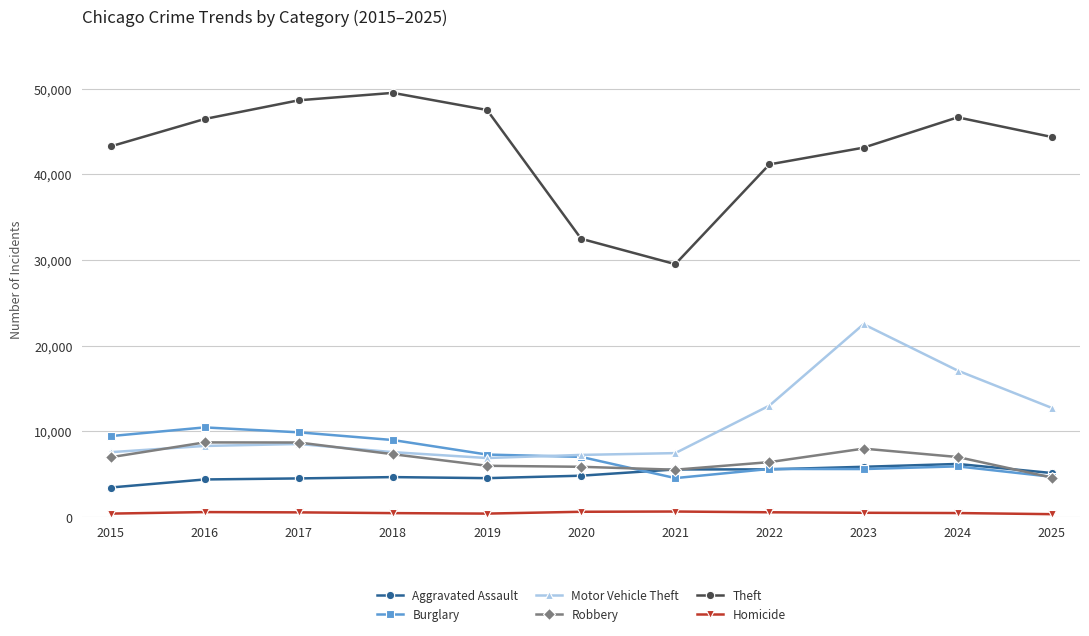

What is the sum of the Aggravated Assault values at 2020 and 2021?

10375